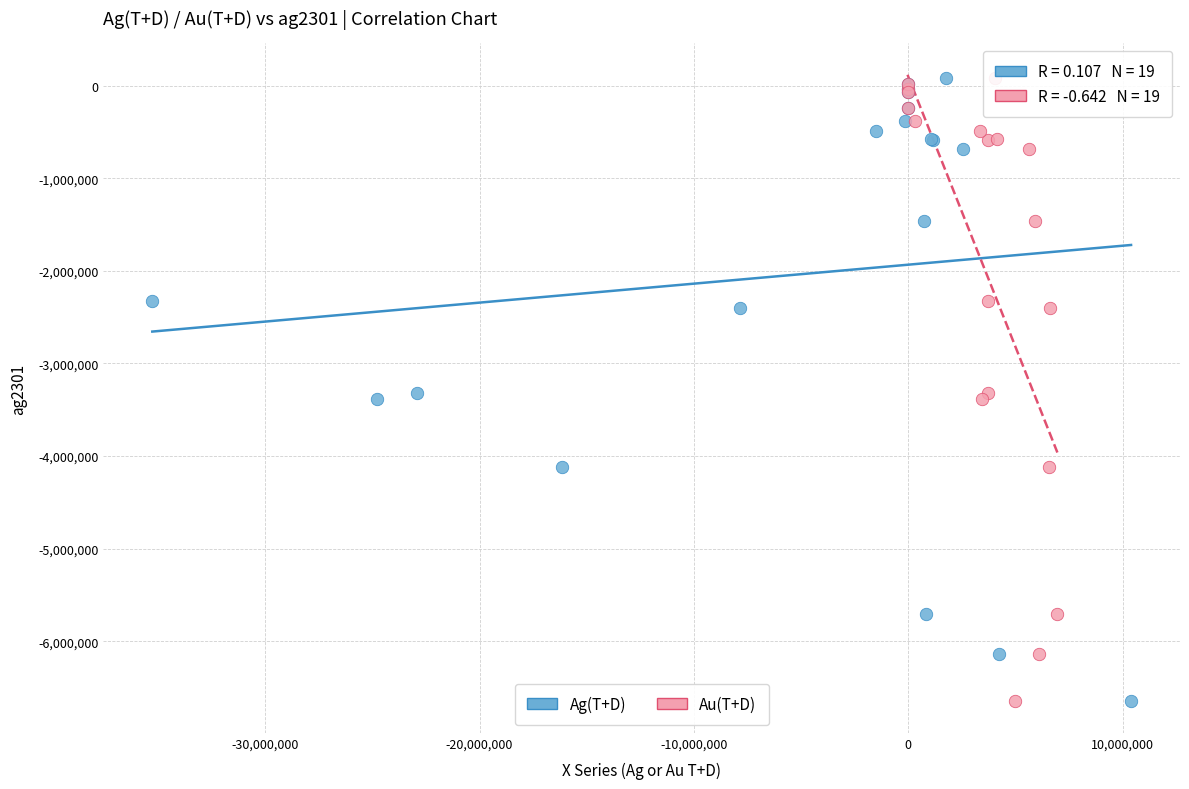

What are all the series names shown in the legend?

Ag(T+D), Au(T+D)